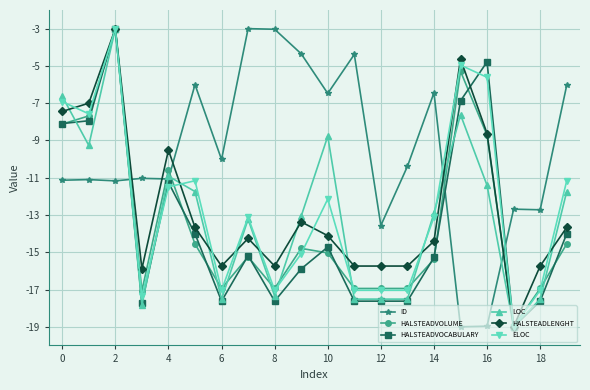

What is the maximum value shown in the chart?

-3.0